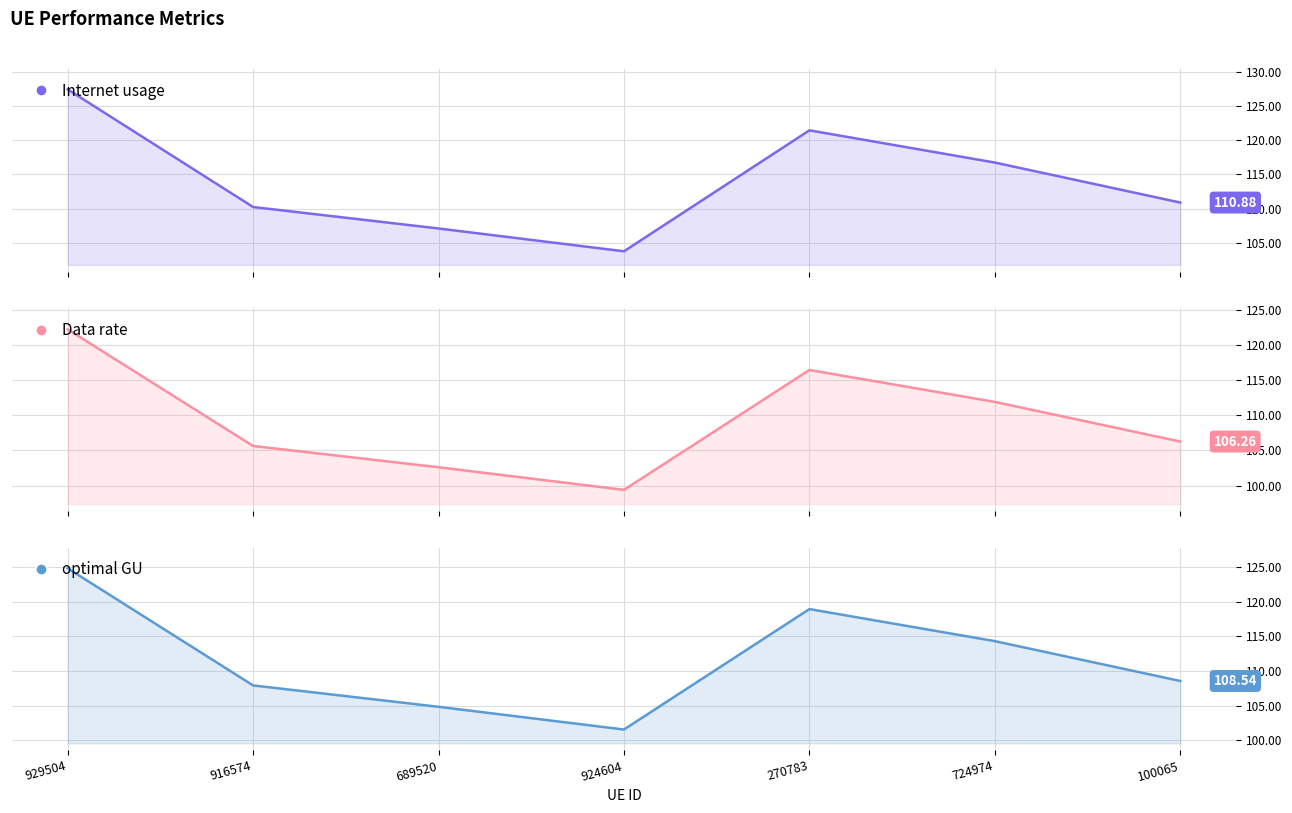

How many values in the optimal GU series exceed 108?

4